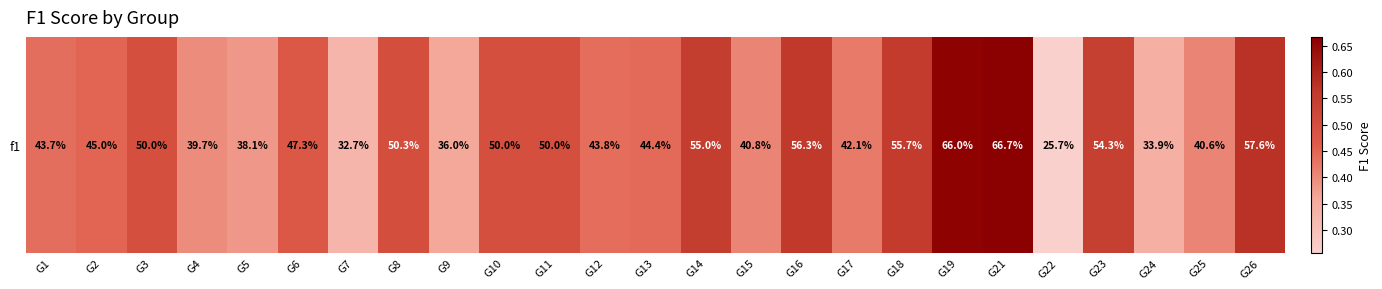

True or false: the data shows 0.5 at G10.

True